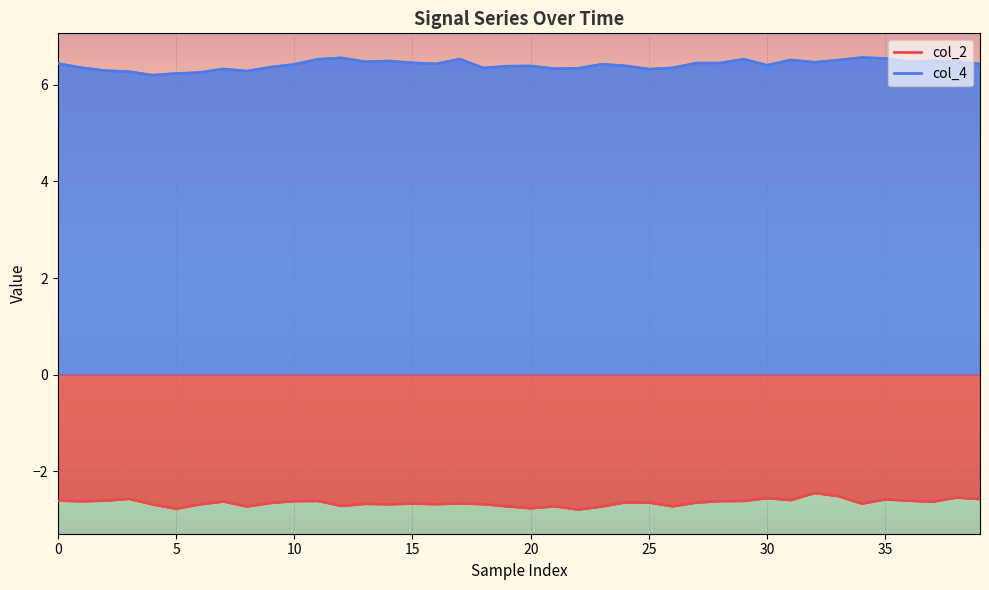

At which category does the chart reach its minimum across all series?

22